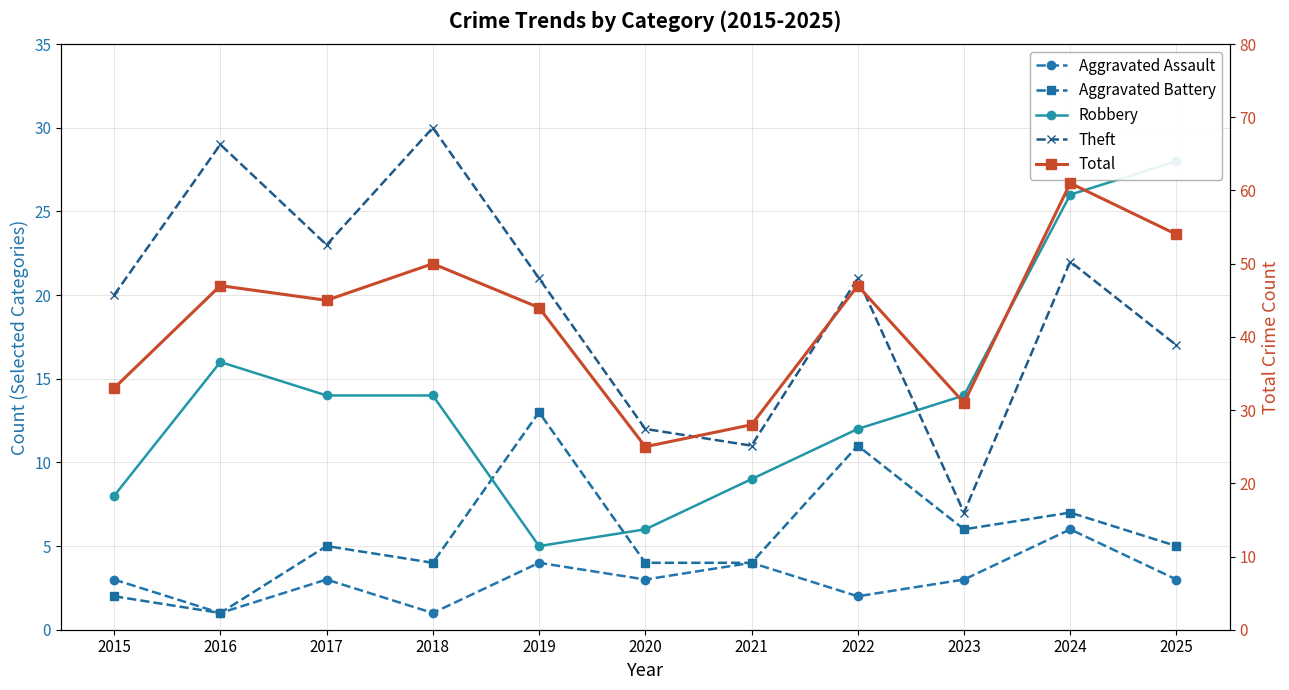

Is it true that Total equals 41 at 2021?

False